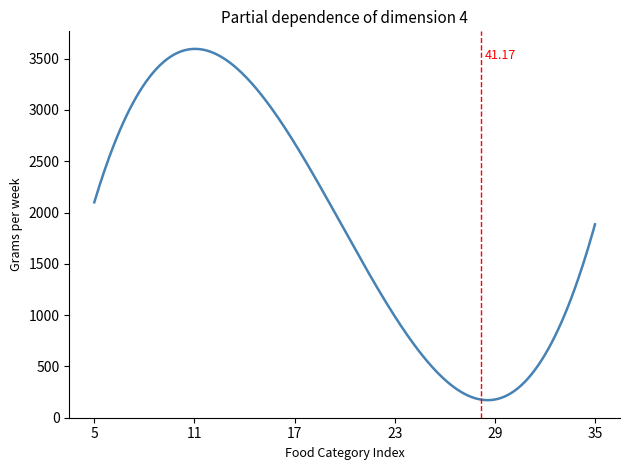

What is the difference between the maximum and minimum values?

3424.8